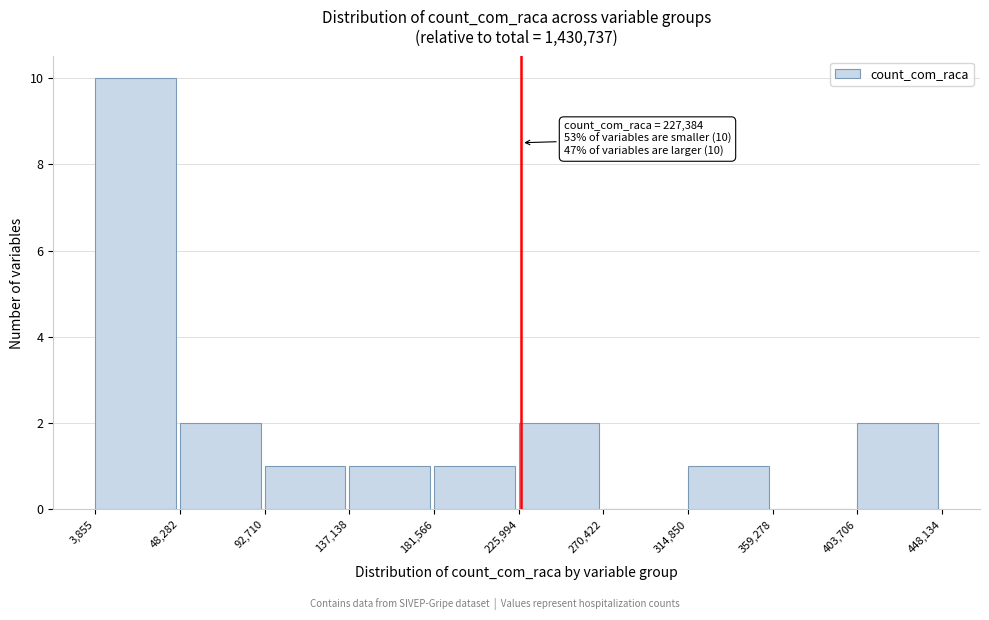

Over which range of the x-axis is the bar tallest?

3,855 to 48,282